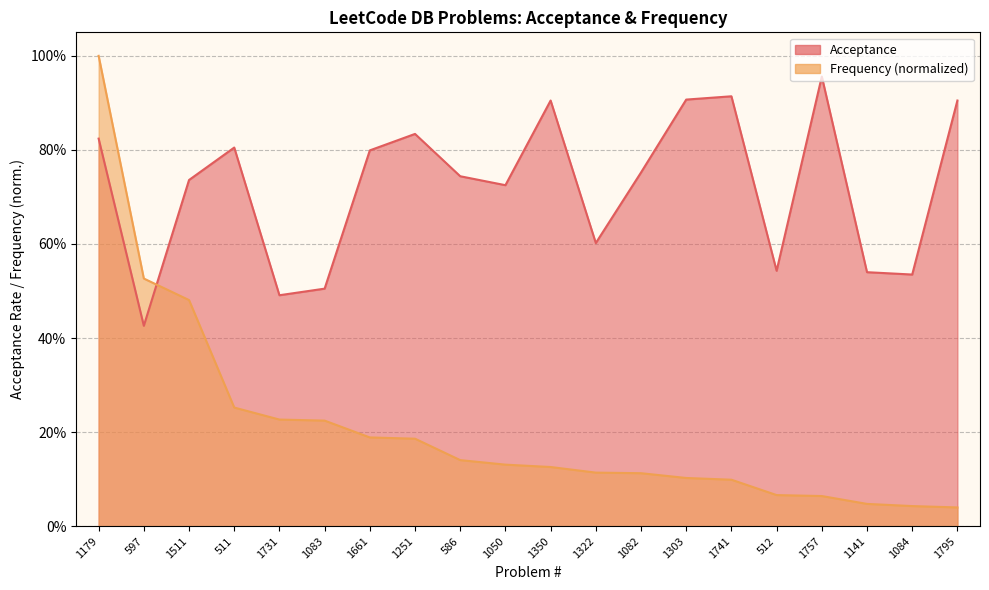

What is the average value of the Frequency series?

0.2